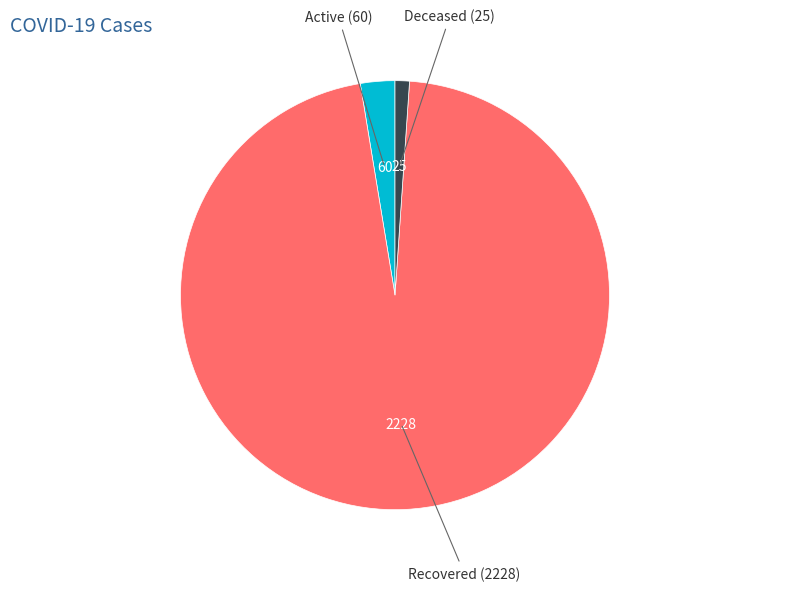

Which slice is the smallest?

Deceased